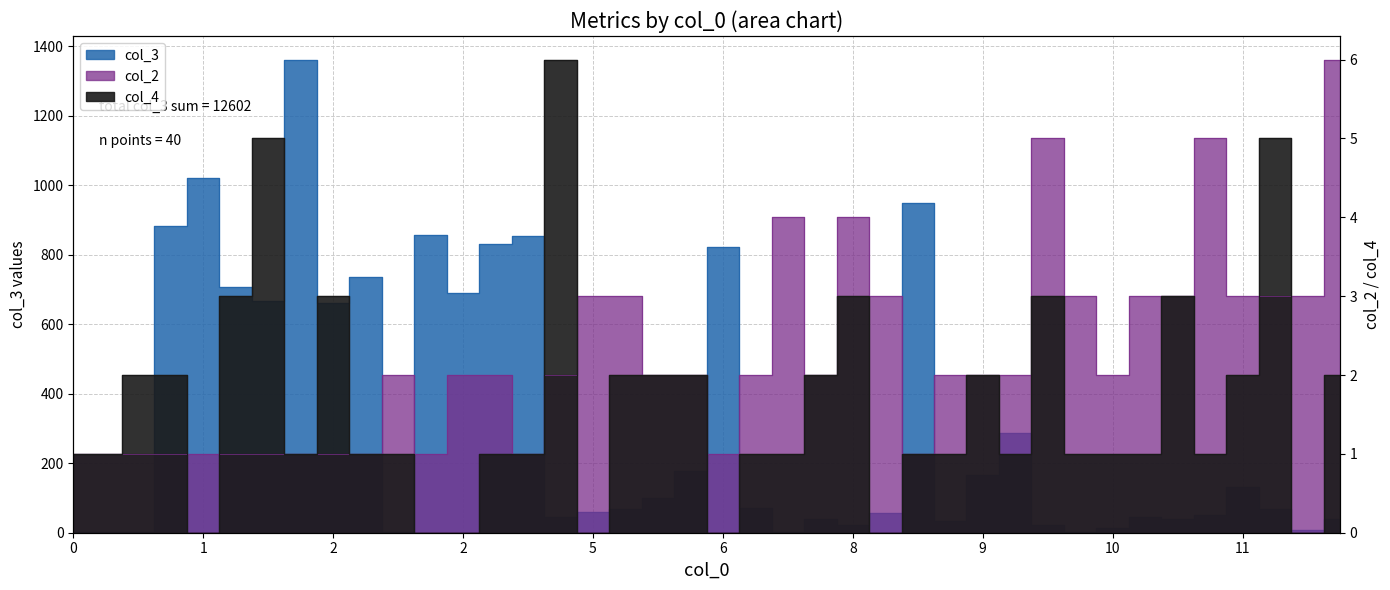

How many data points in col_2 are above 2?

14